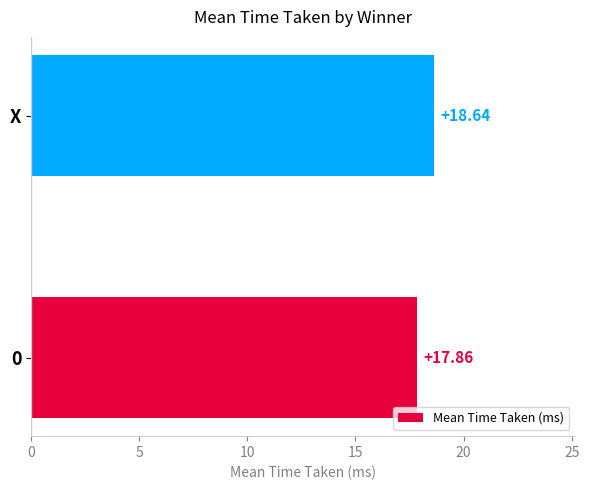

List the labels in order of value, largest first.

X, 0